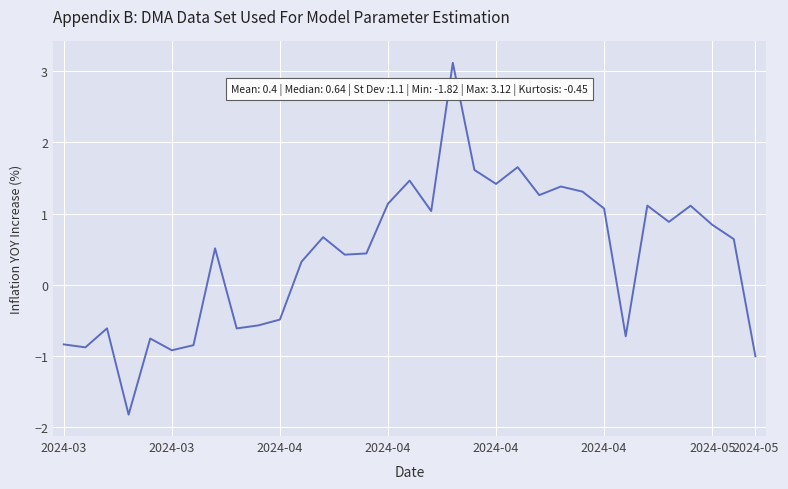

What is the minimum value shown in the chart?

-1.8